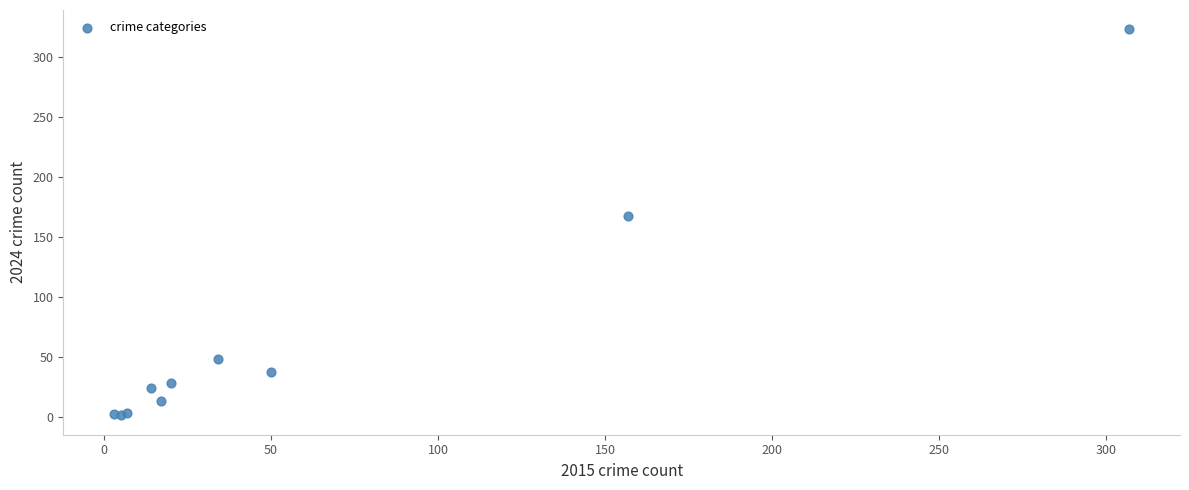

What Y value in the scatter plot is closest to 162?

167